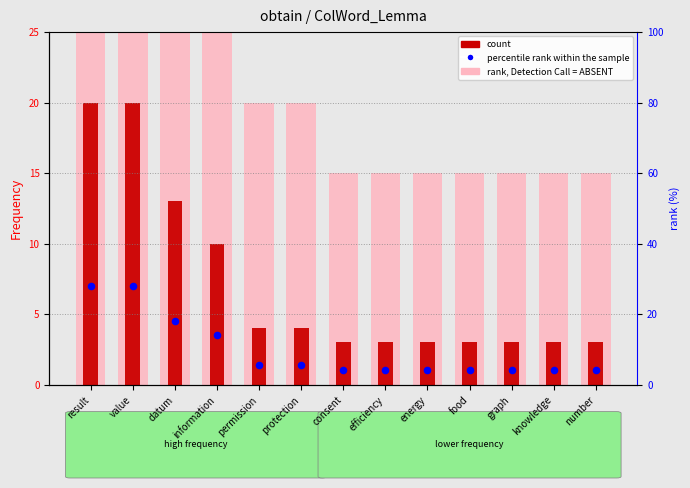

Is the value of percentile rank within the sample at food greater than the value of count at number?

No